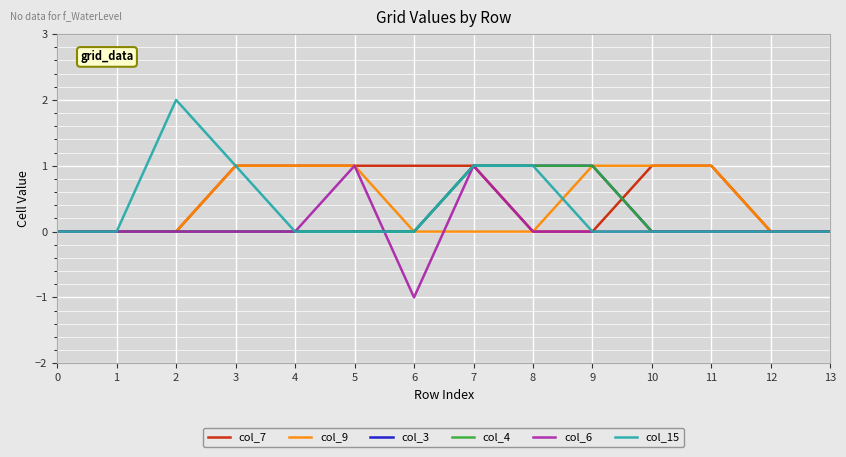

Does the chart display data point markers on the line(s)?

No